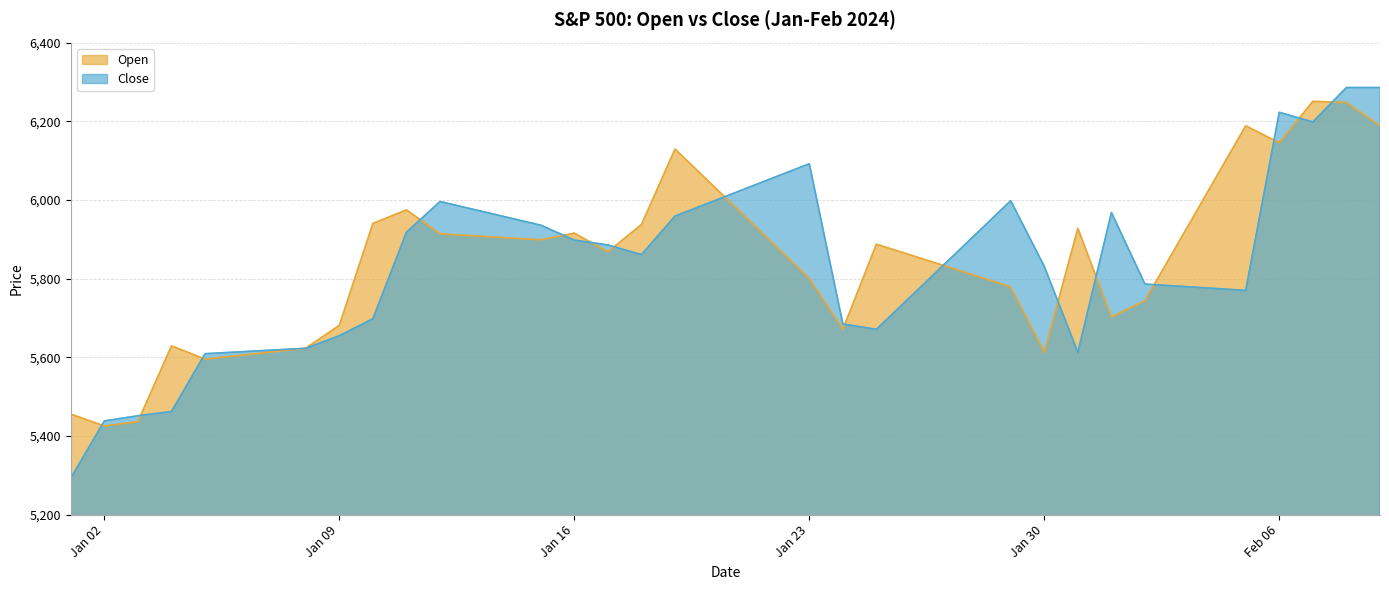

Rank the series at 2024-01-28 from lowest to highest value.

Open, Close